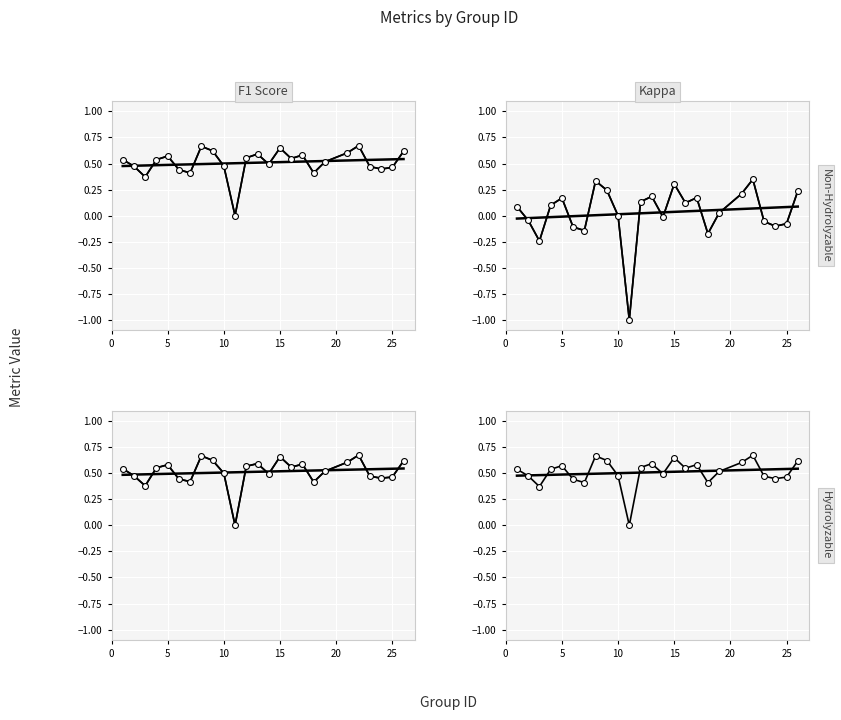

Which series has the largest Y range (max minus min)?

kappa